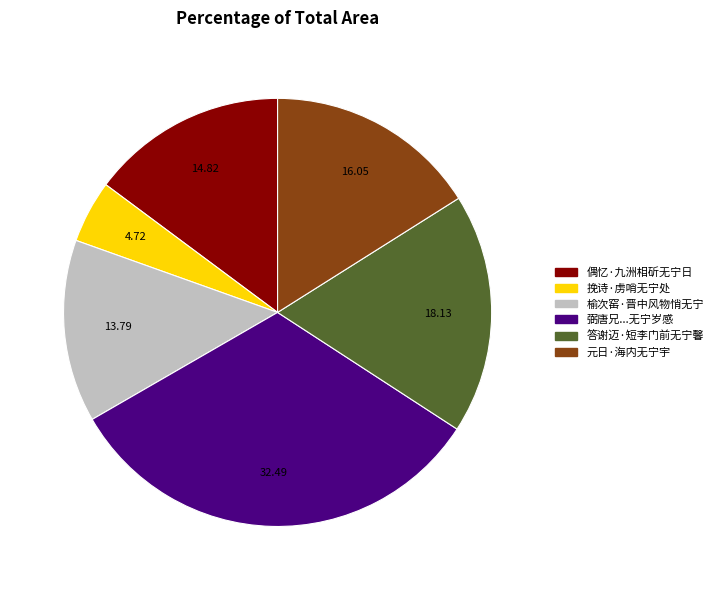

Does any single category account for the majority?

No